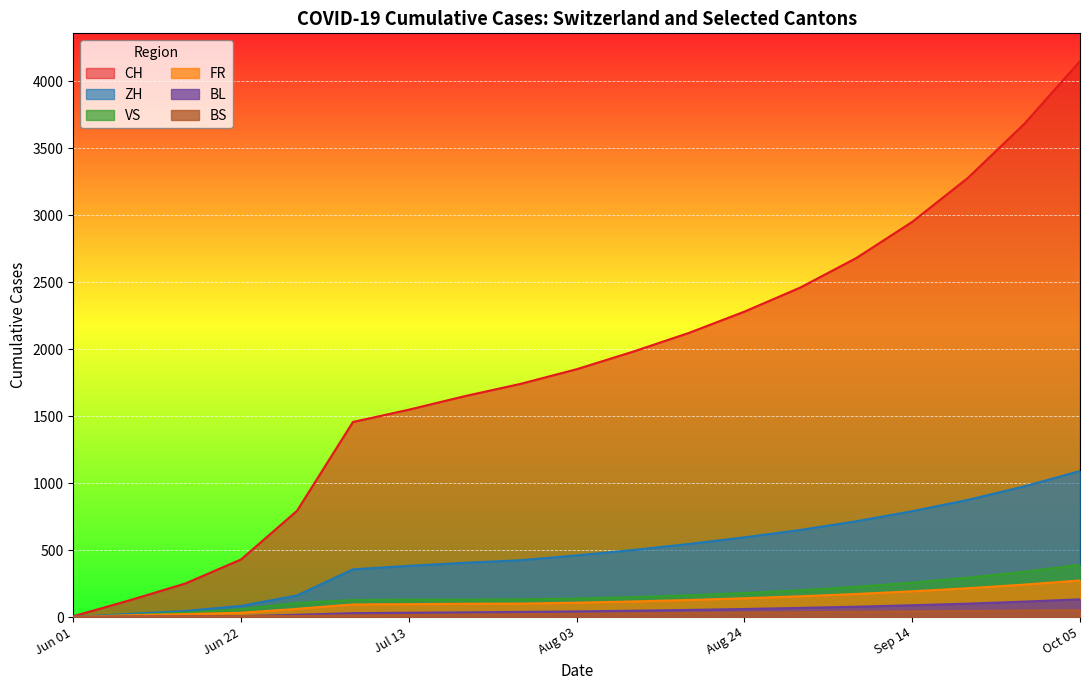

Where does the BL series first go above 24?

10